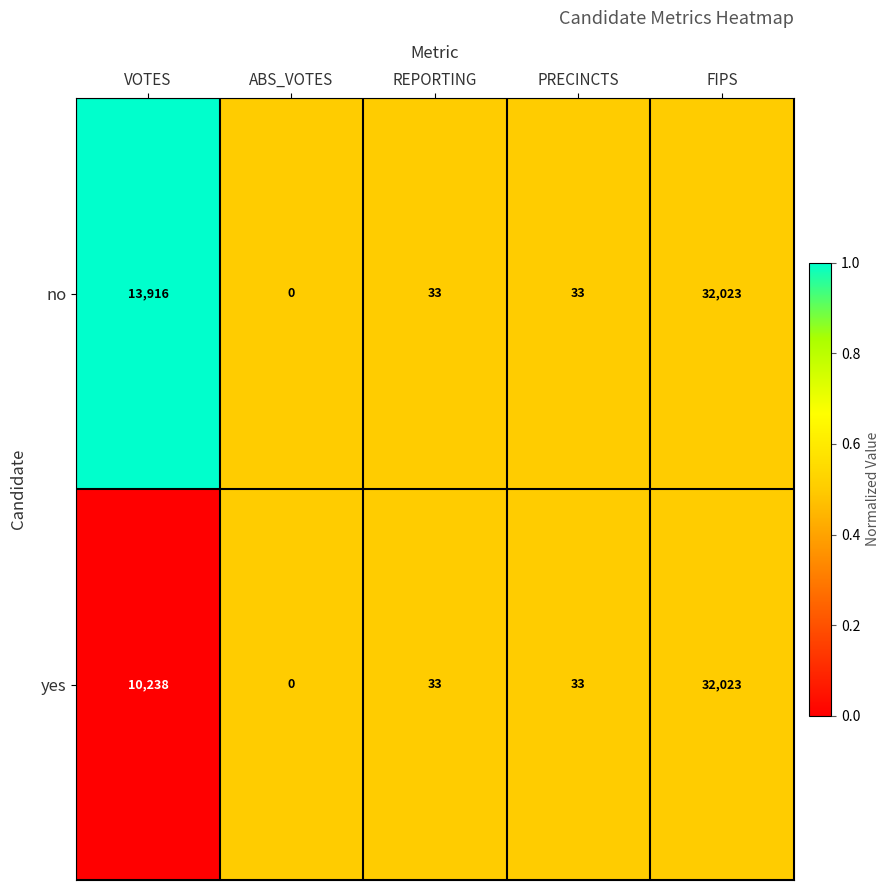

Rank the series by their average value, from lowest to highest.

yes, no